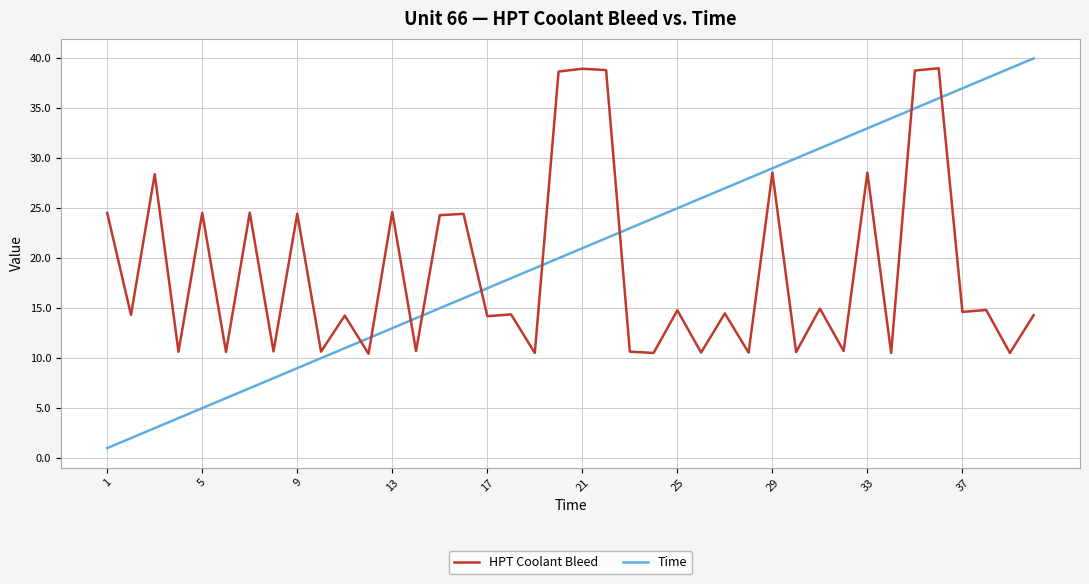

Which series ends up on top after the final intersection of Time and HPT Coolant Bleed?

Time